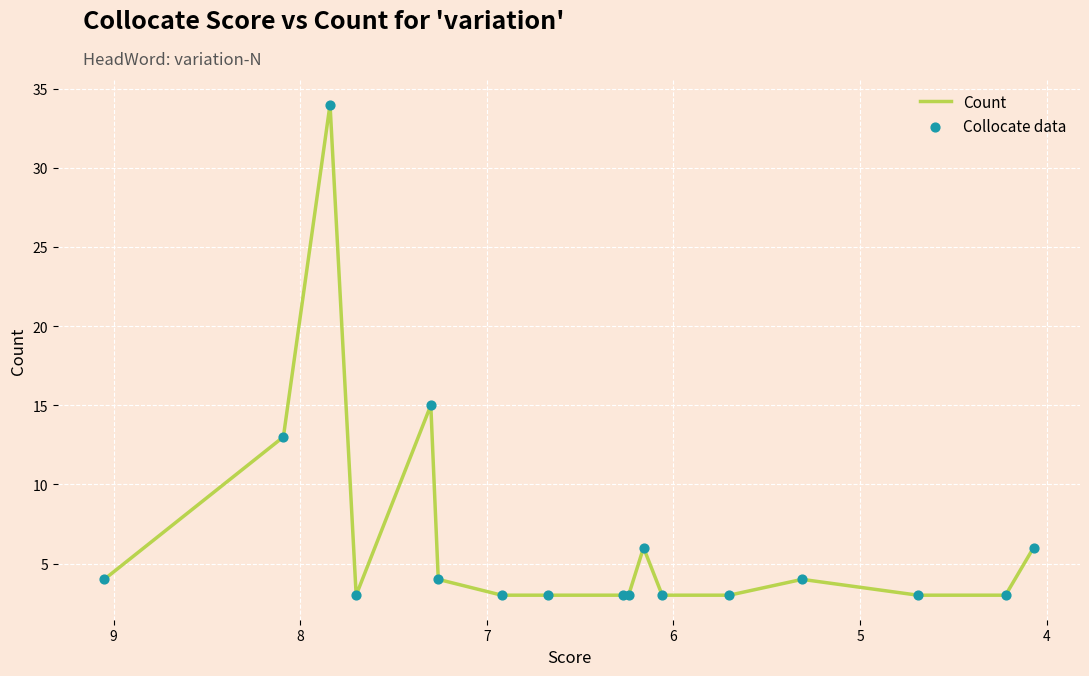

Which series reaches the minimum Y coordinate?

Count